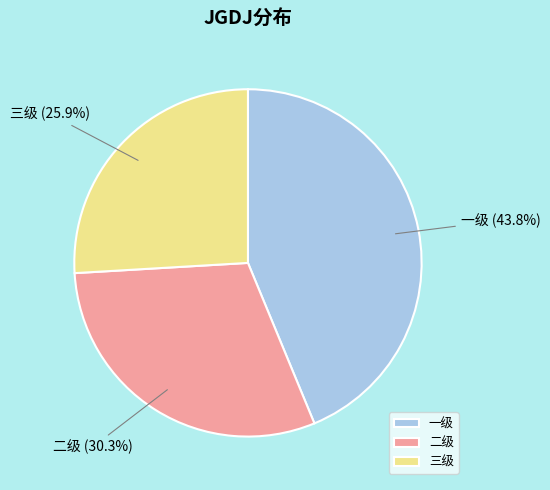

What is the total percentage of 二级 and 一级?

74.1%